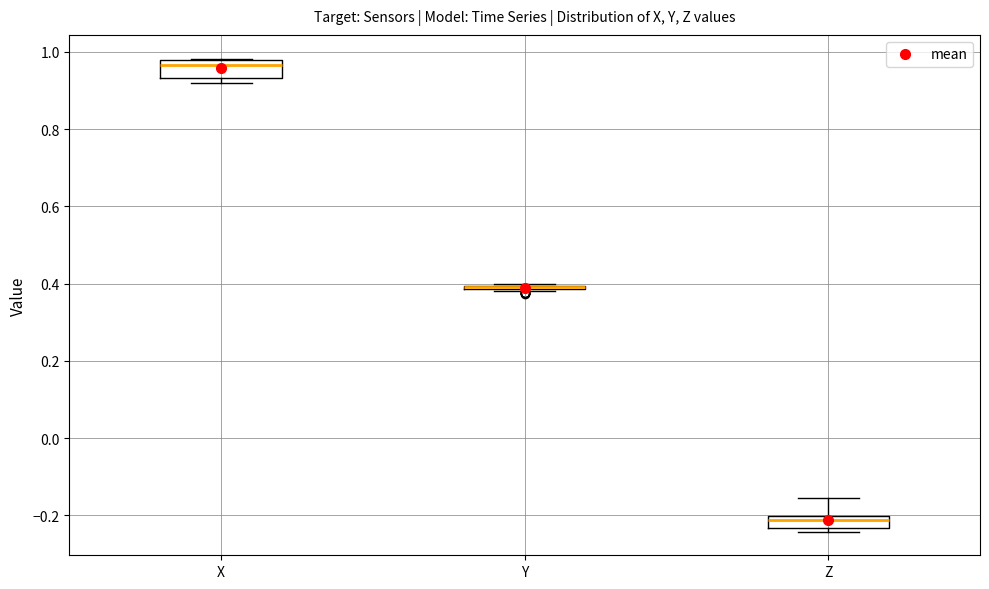

Reading left to right, read every box against the y-axis: the position of its median line, the range the box covers, and the ends of its whiskers. The values are not printed on the chart, so give them approximately, as read against the axis.

X: median 0.96, box 0.94 to 0.98, whiskers 0.92 to 0.98
Y: box collapsed to a line at 0.40, whiskers 0.38 to 0.40
Z: median -0.22, box -0.24 to -0.20, whiskers -0.24 (just below the box's lower edge) to -0.16